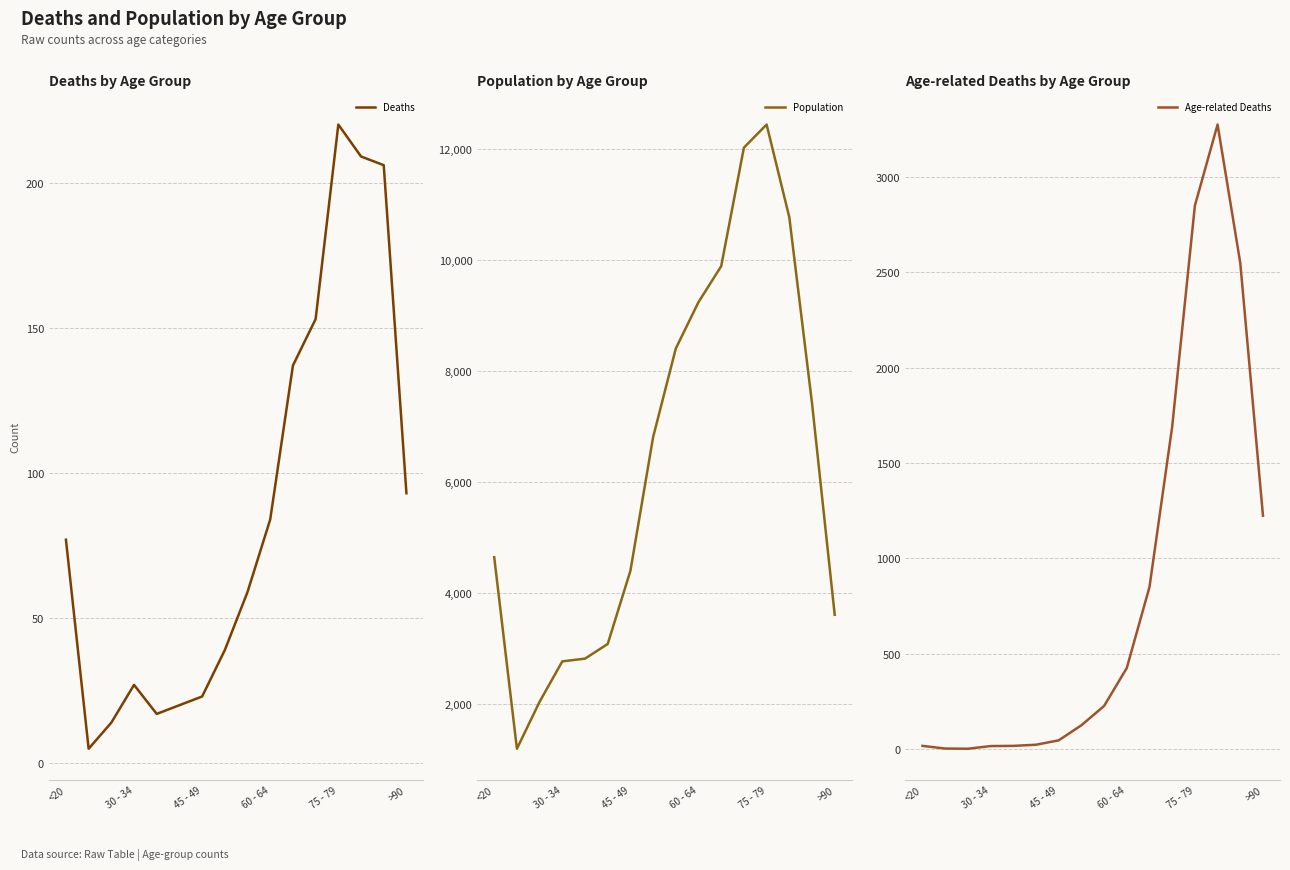

Which series has the widest spread of values?

Population